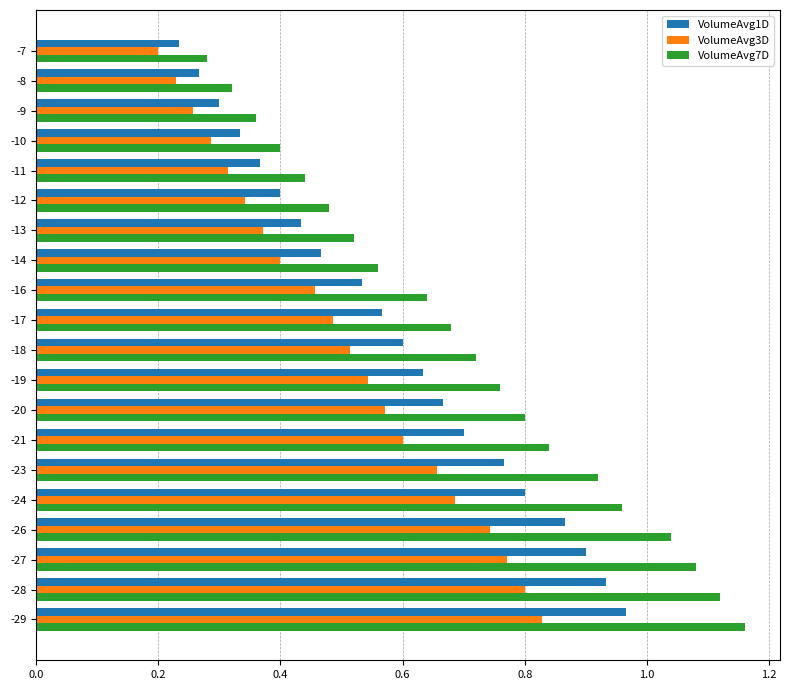

At how many categories does at least one series exceed 0?

20